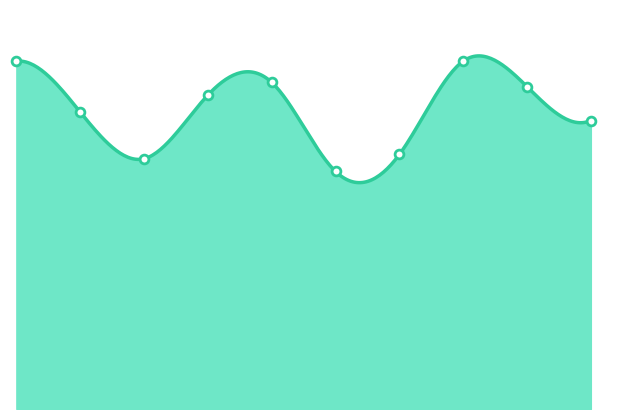

What is the change in value from 2018 to 2023?

+2